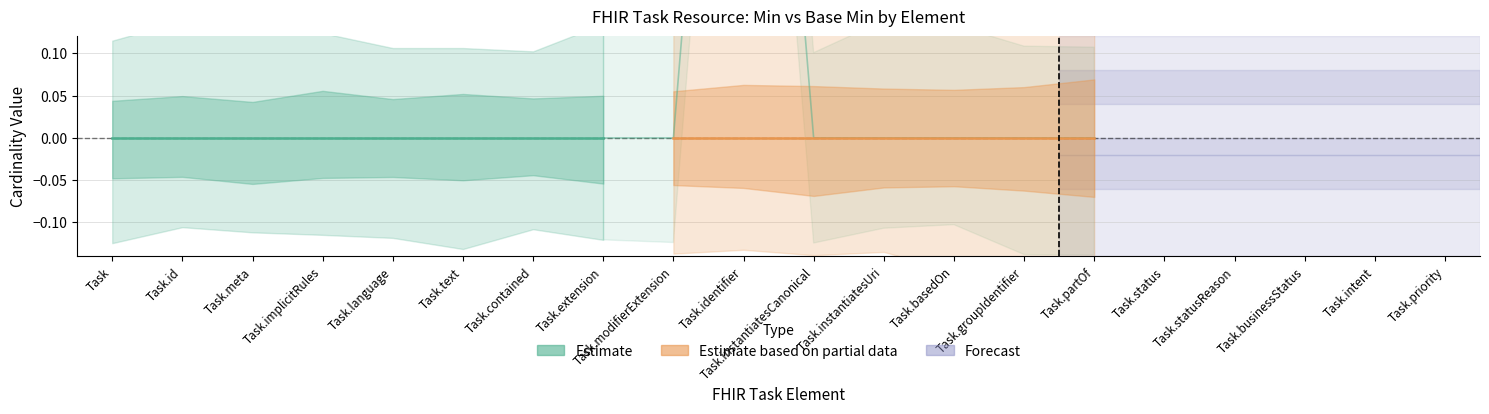

At how many categories does at least one series exceed 0?

3